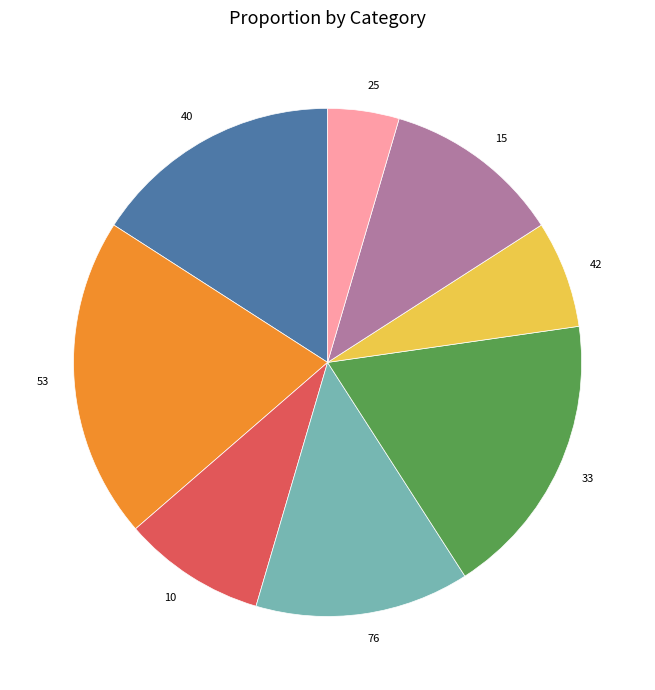

Which slice is the largest?

53